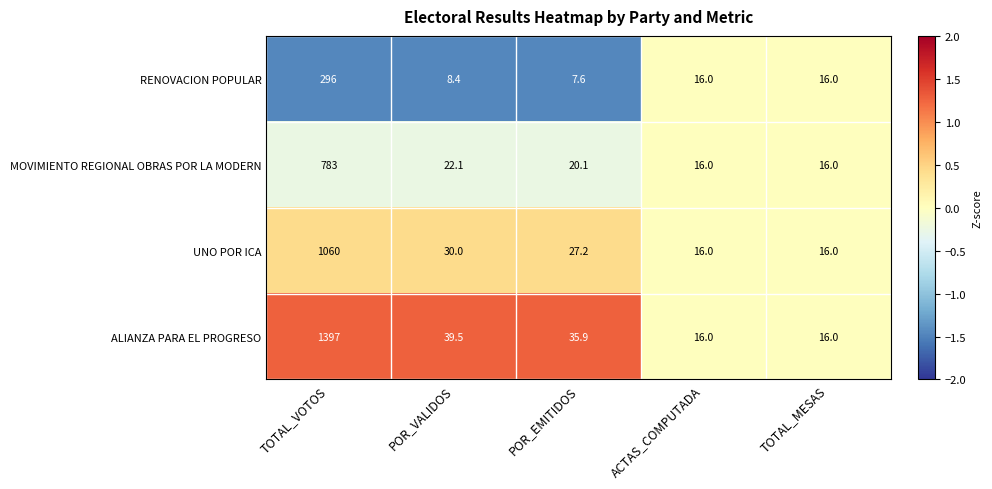

How many data points does each series have?

5